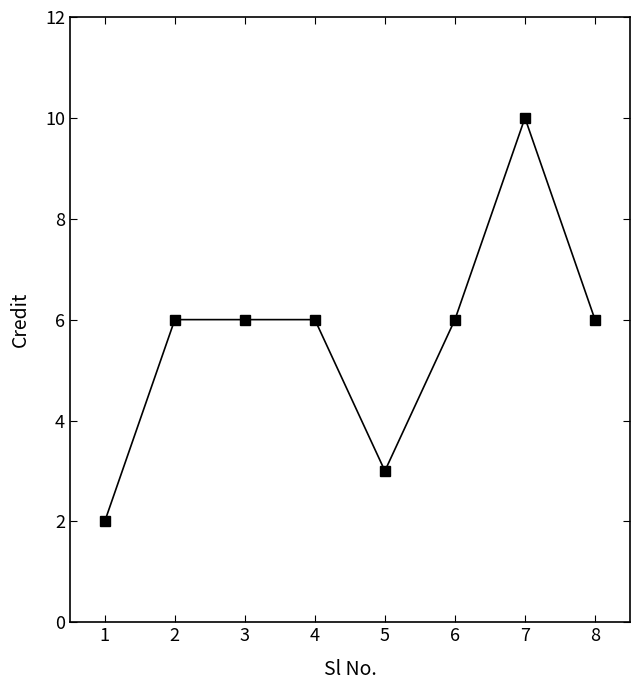

What is the smallest value displayed?

2